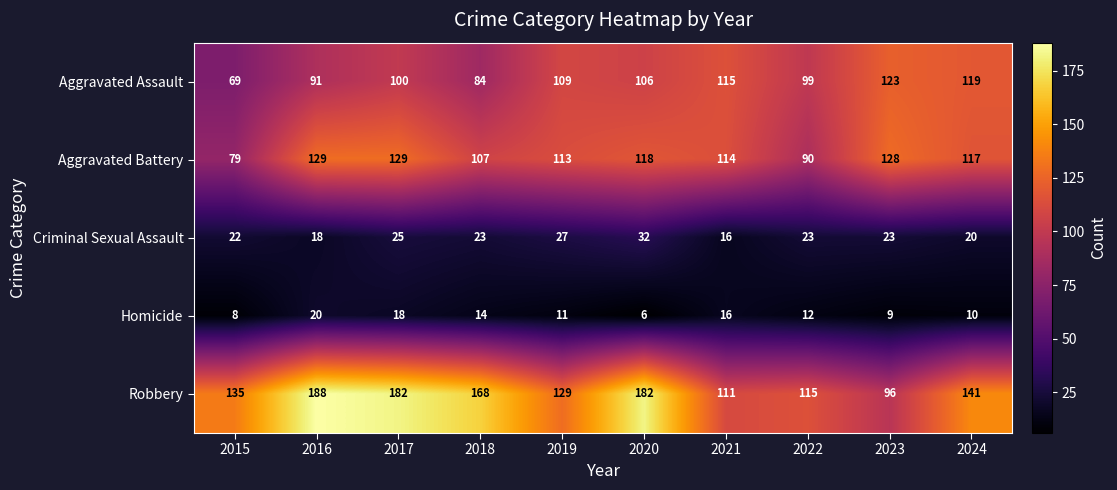

Rank the categories by Aggravated Assault value from lowest to highest.

2015, 2018, 2016, 2022, 2017, 2020, 2019, 2021, 2024, 2023